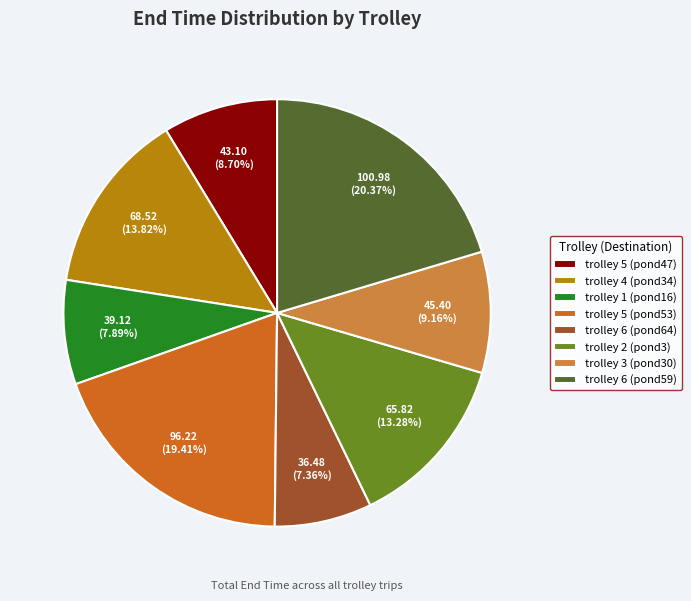

What is the ratio of the value at trolley 5 (pond47) to the value at trolley 4 (pond34)?

0.6